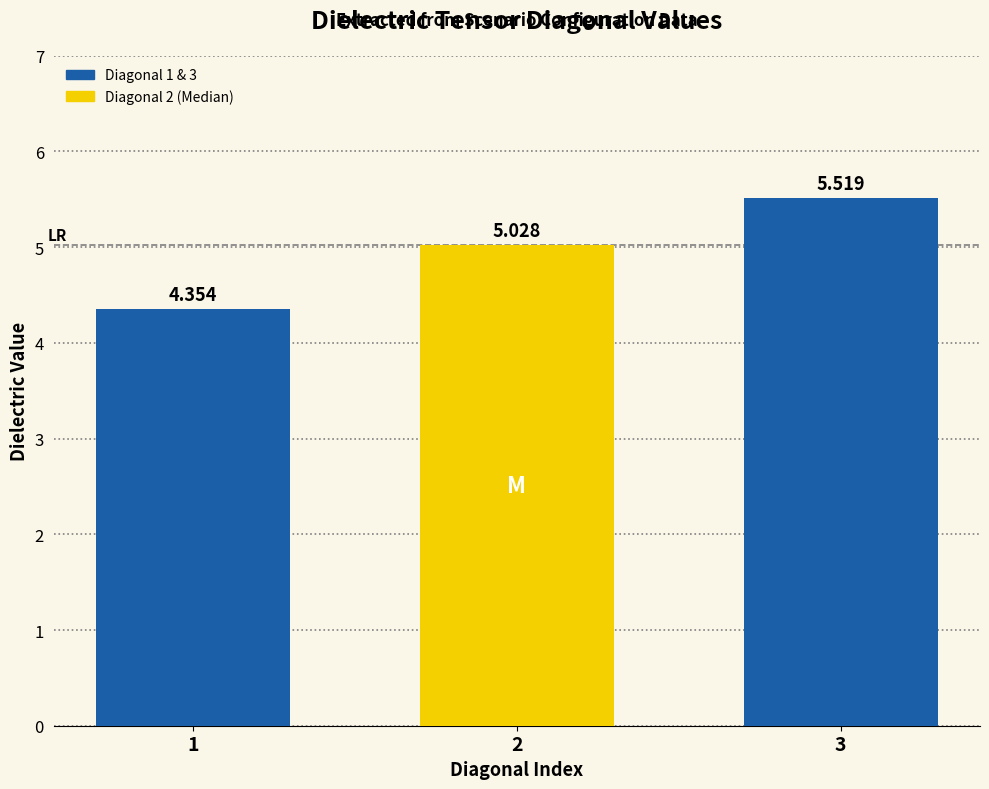

Which category has the lowest value across all series?

1